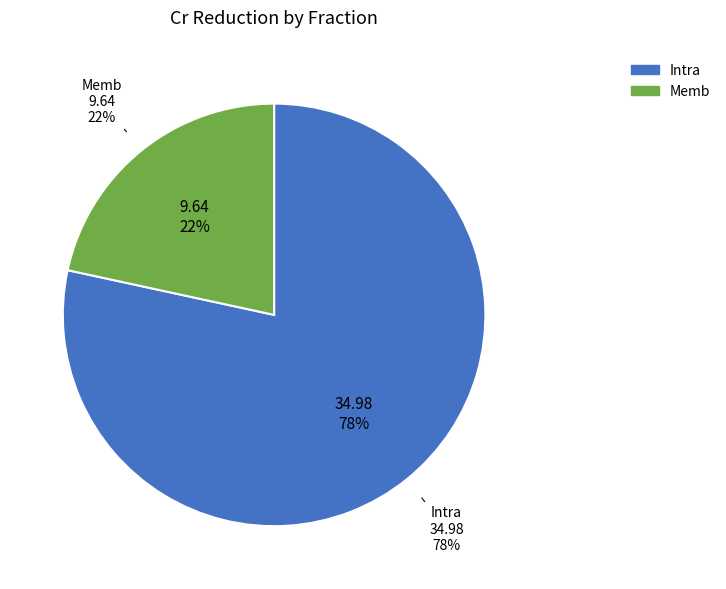

How many slices are in this pie chart?

2